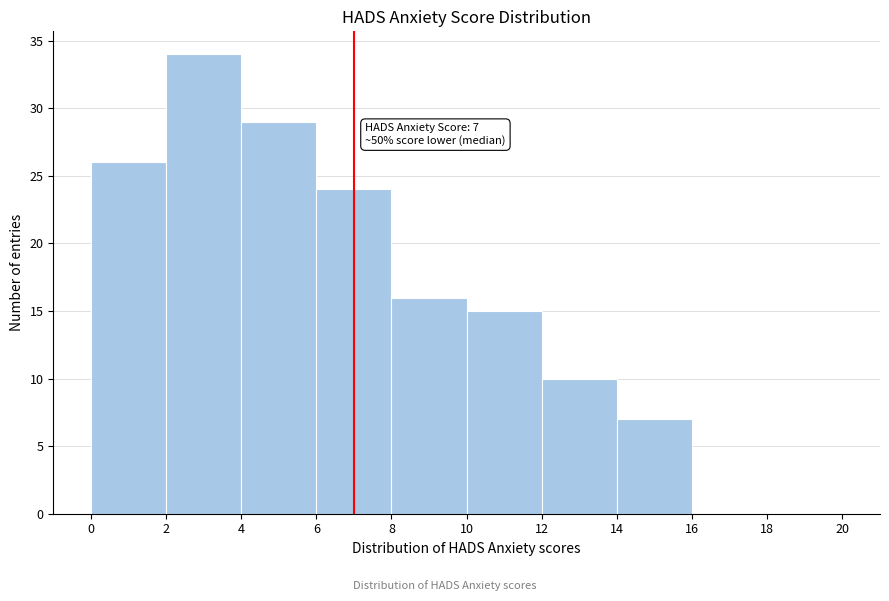

Which range on the x-axis has the tallest bar?

2 to 4